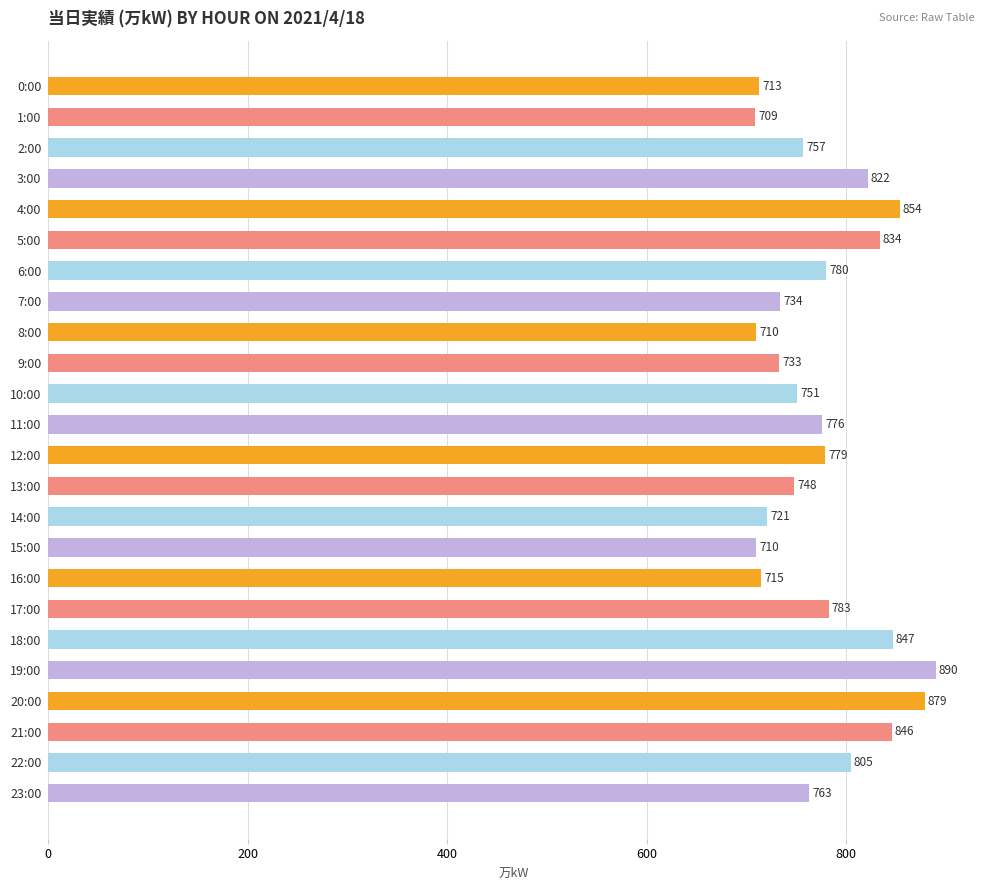

What is the difference between the maximum and second lowest values?

180